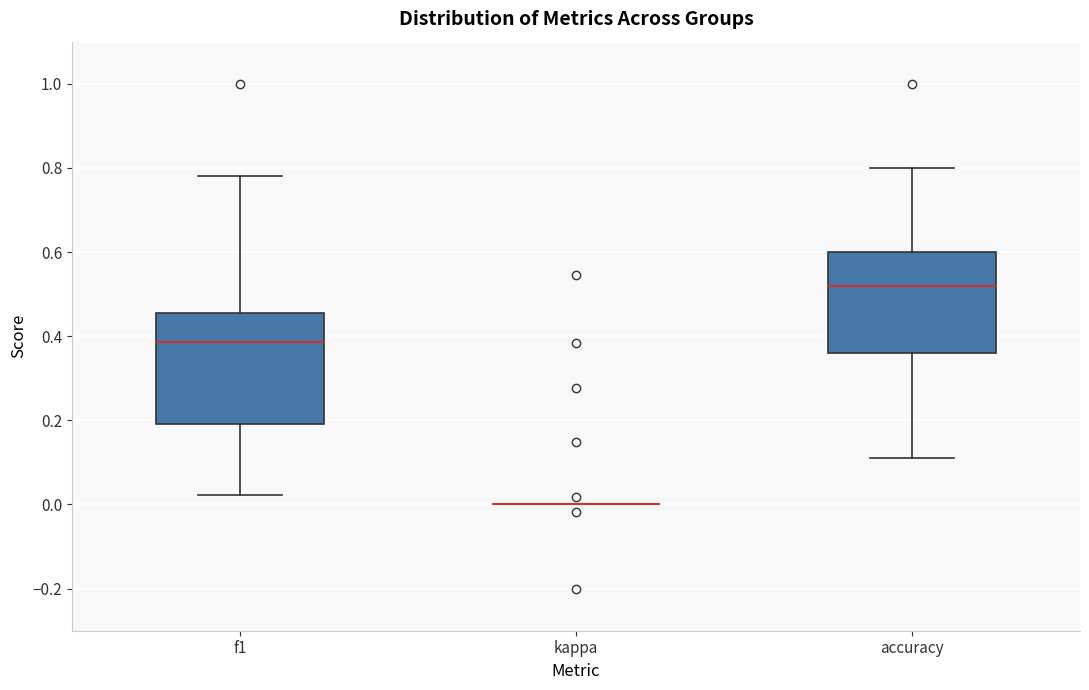

Reading left to right, read every box against the y-axis: the position of its median line, the range the box covers, and the ends of its whiskers. The values are not printed on the chart, so give them approximately, as read against the axis.

f1: median 0.38, box 0.20 to 0.46, whiskers 0.02 to 0.78
kappa: box collapsed to a line at 0.00, whiskers 0.00 to 0.00
accuracy: median 0.52, box 0.36 to 0.60, whiskers 0.12 to 0.80